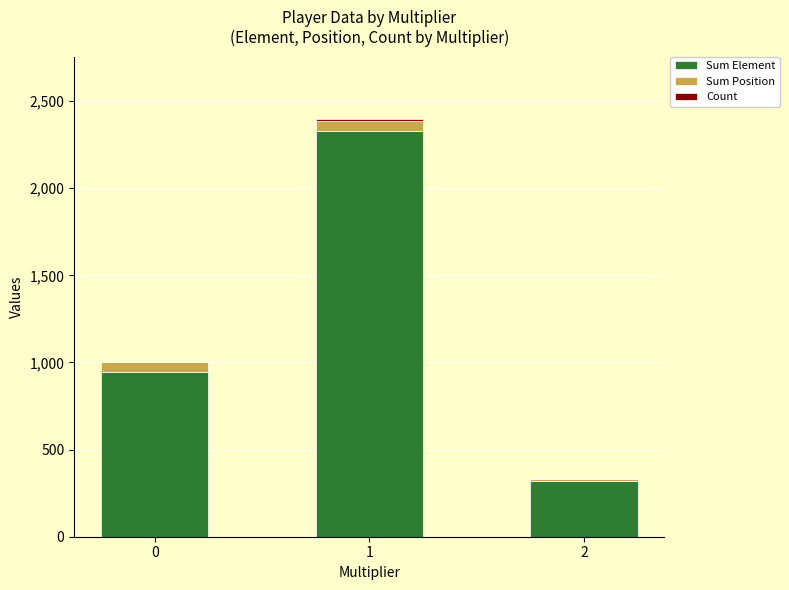

True or false: Sum Element has a value of 946 at 0.

True